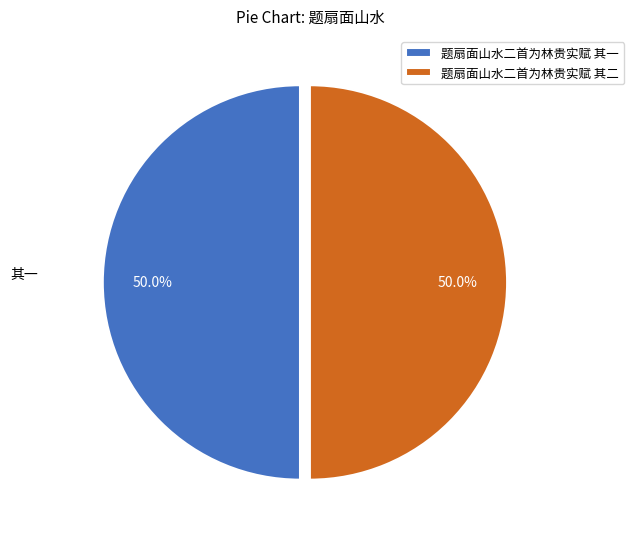

What is the ratio of the value at 题扇面山水二首为林贵实赋 其一 to the value at 题扇面山水二首为林贵实赋 其二?

1.0